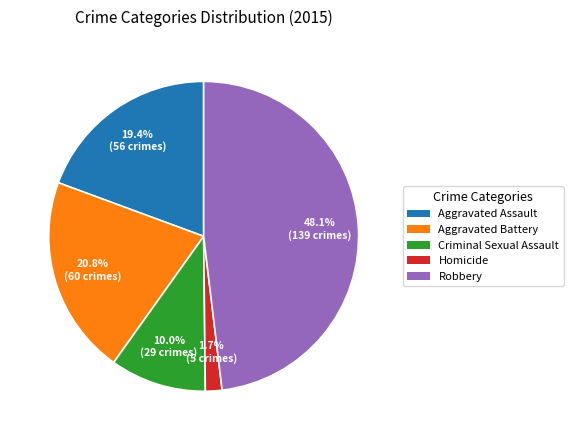

Is Aggravated Assault the majority of the pie?

No